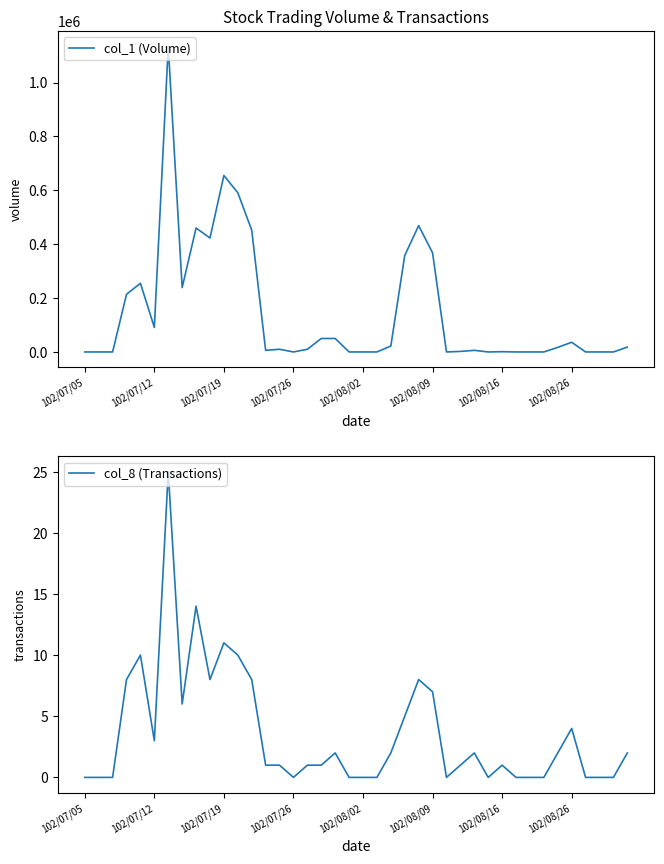

How many interior local valleys does the col_1 (Volume) series have?

7